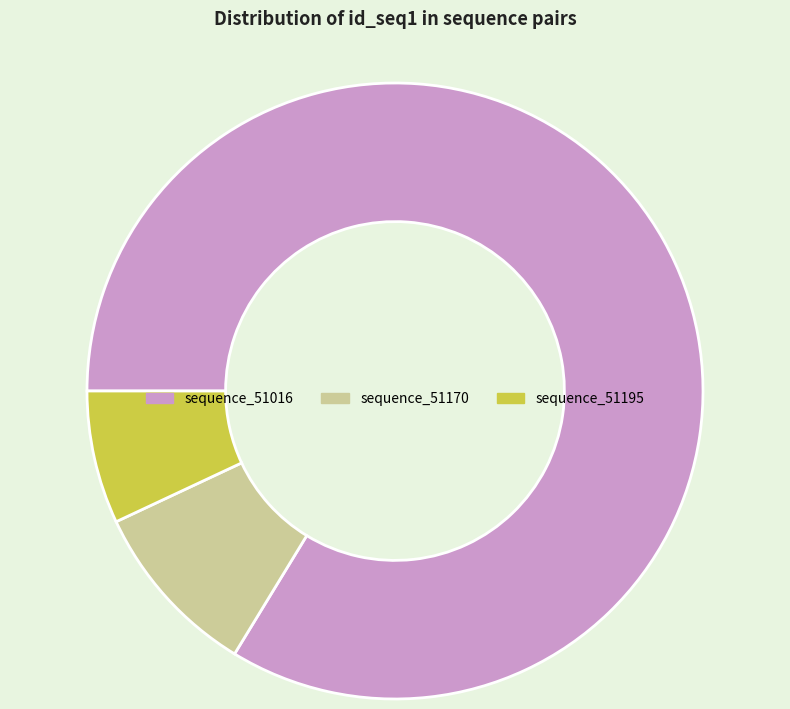

Between sequence_51016 and sequence_51170, which is larger?

sequence_51016